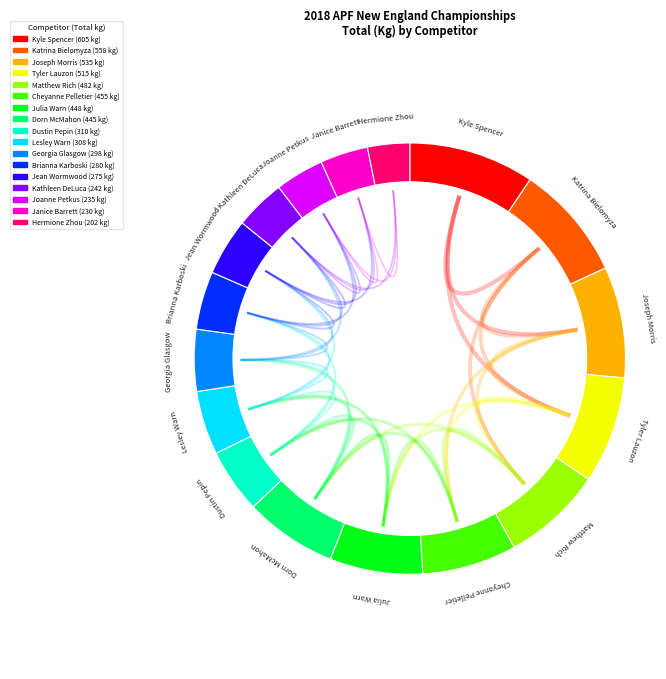

To the nearest percent, what is the average slice percentage?

6%